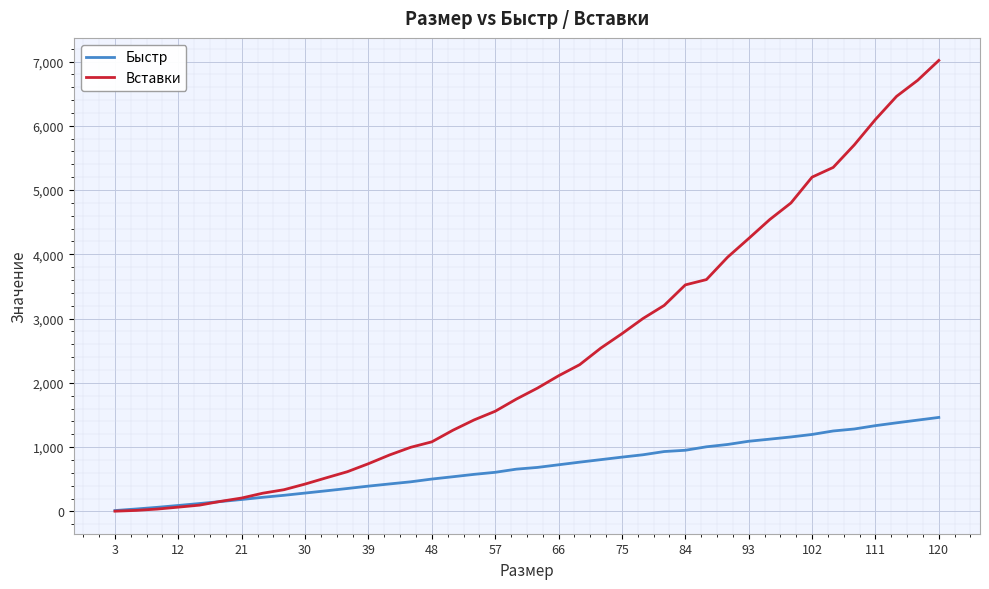

Which series has the widest spread of values?

Вставки